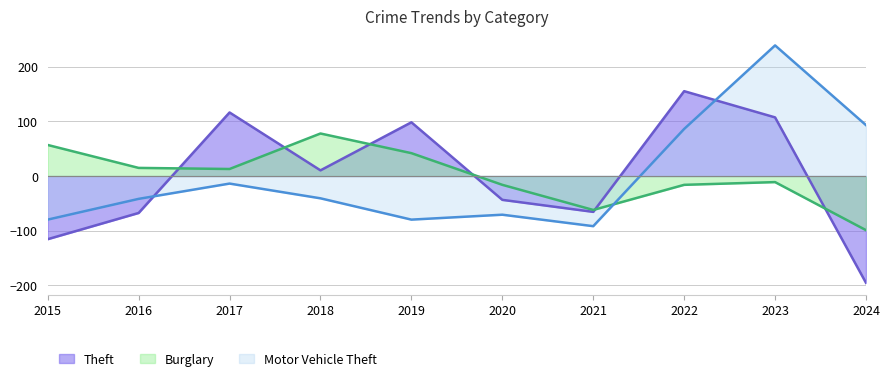

What are all the series names shown in the legend?

Theft, Burglary, Motor Vehicle Theft